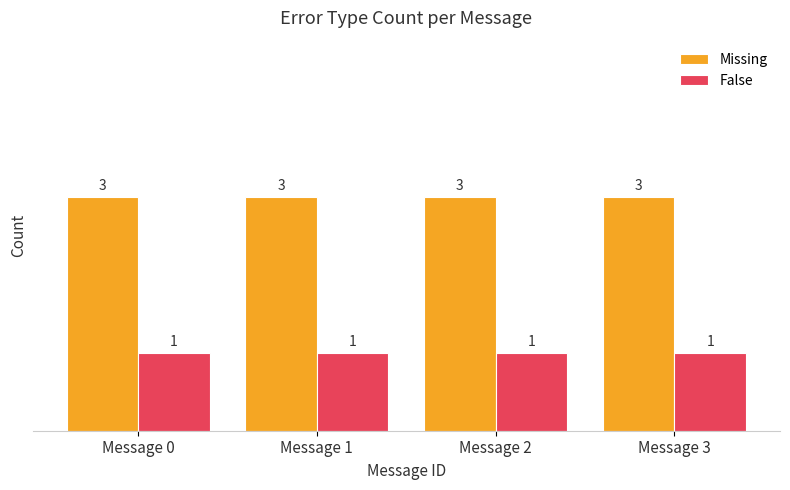

What is the difference between the highest and lowest values at Message 0?

2